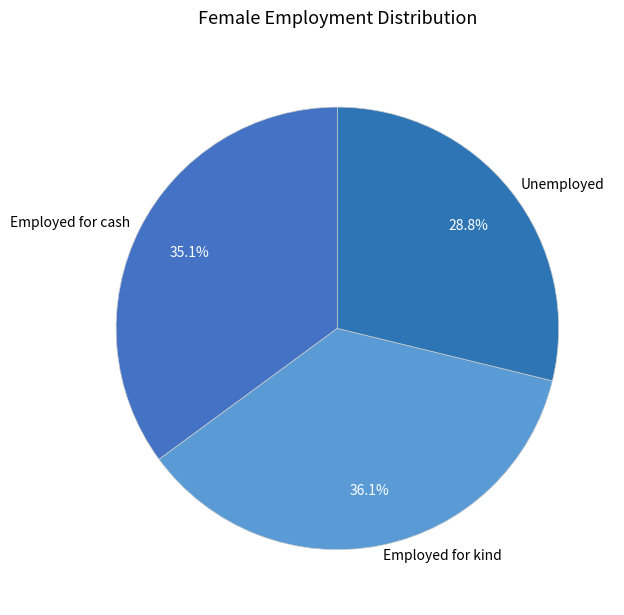

The Employed for cash slice represents 35% of the pie. True or false?

True